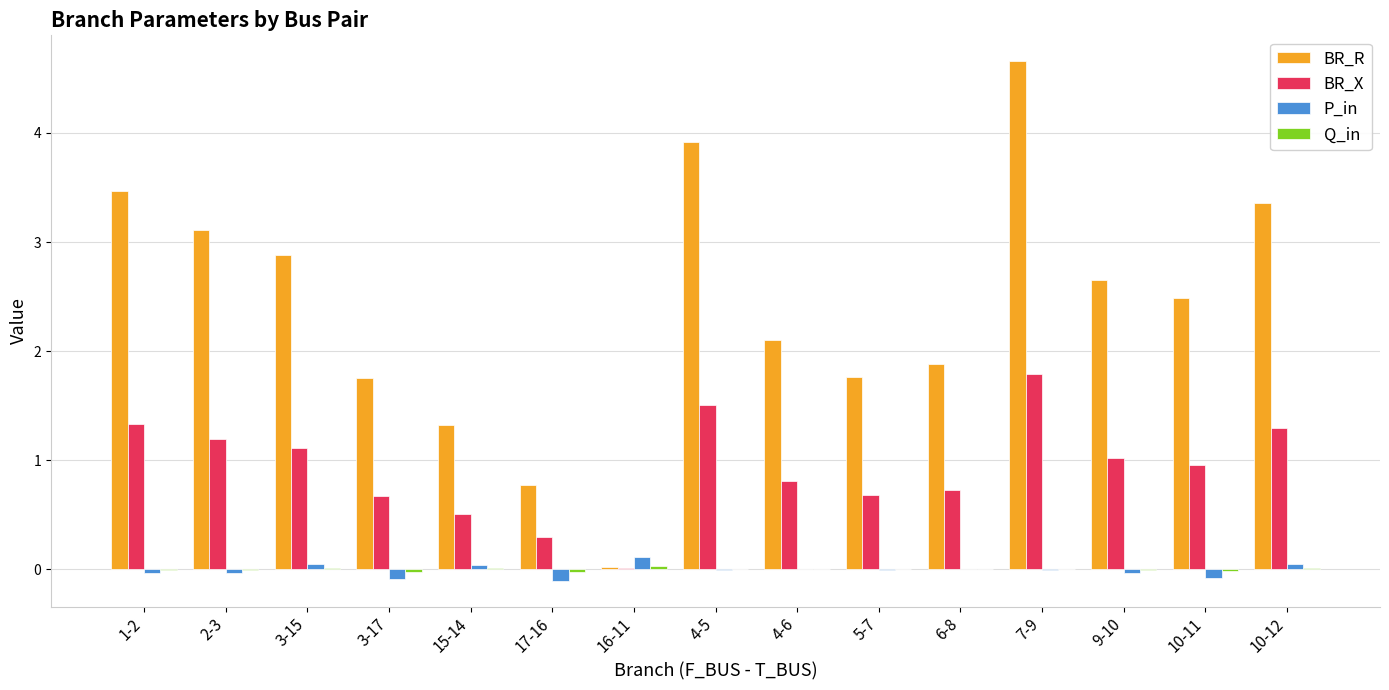

What is the sum of all P_in values?

-0.1